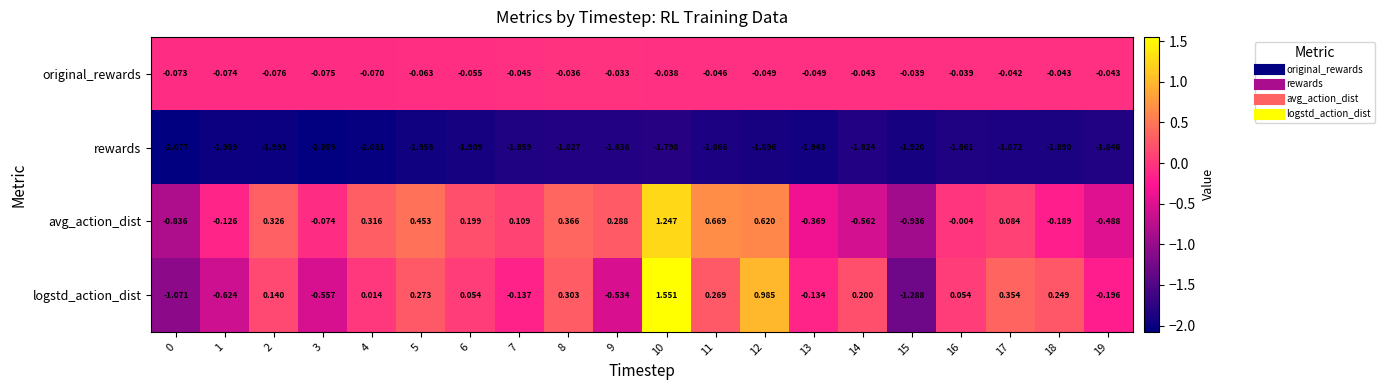

At how many categories does at least one series exceed 0?

14